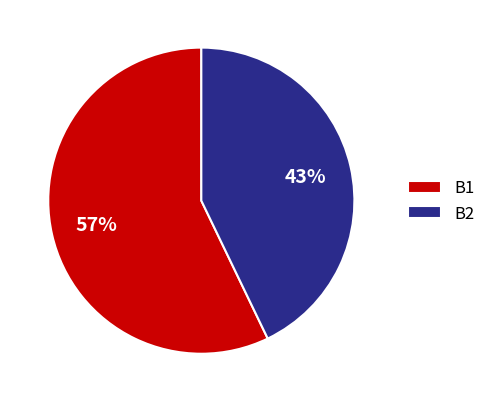

Count the number of slices in the pie.

2